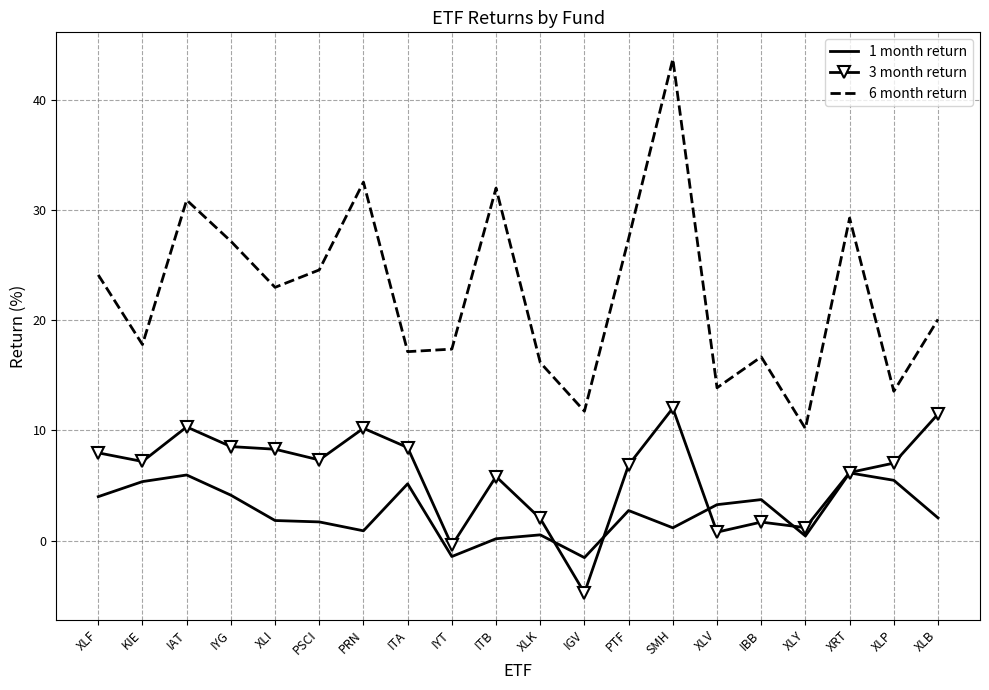

What is the difference between the highest and lowest values at IGV?

16.5